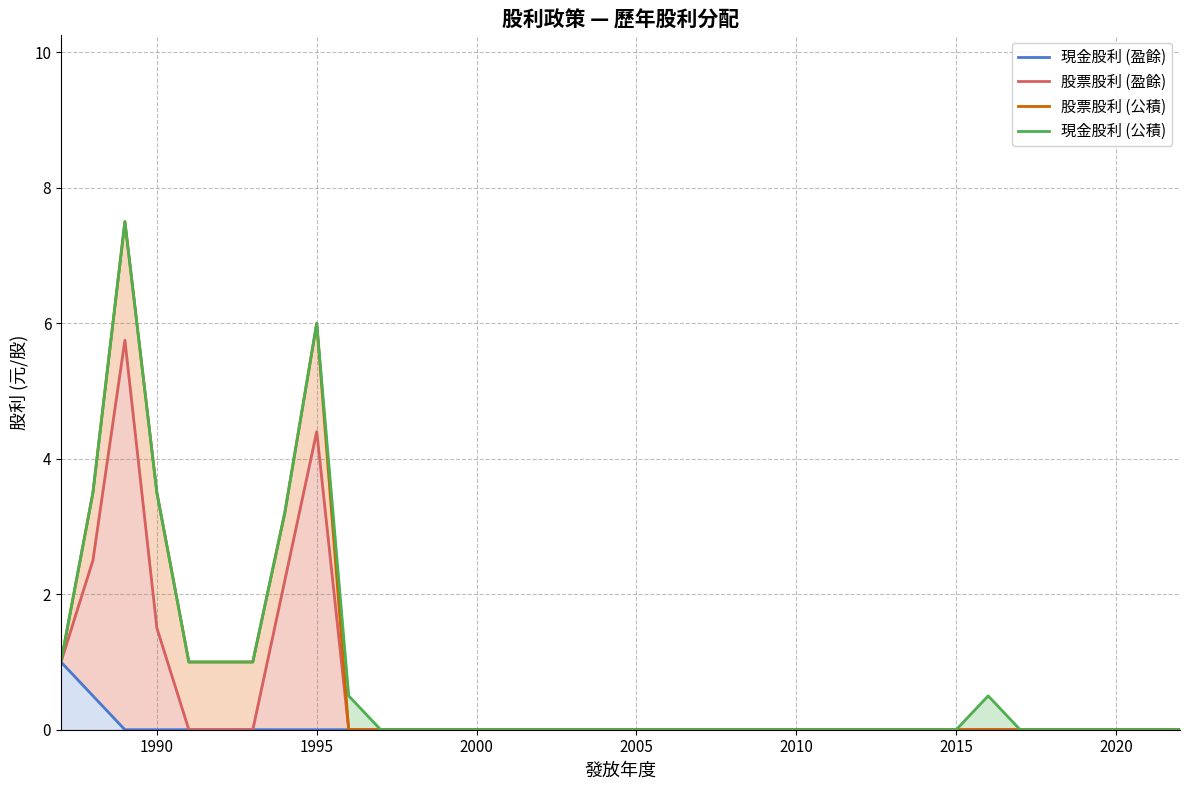

What is the sum of all 股票股利 (盈餘) values?

17.4